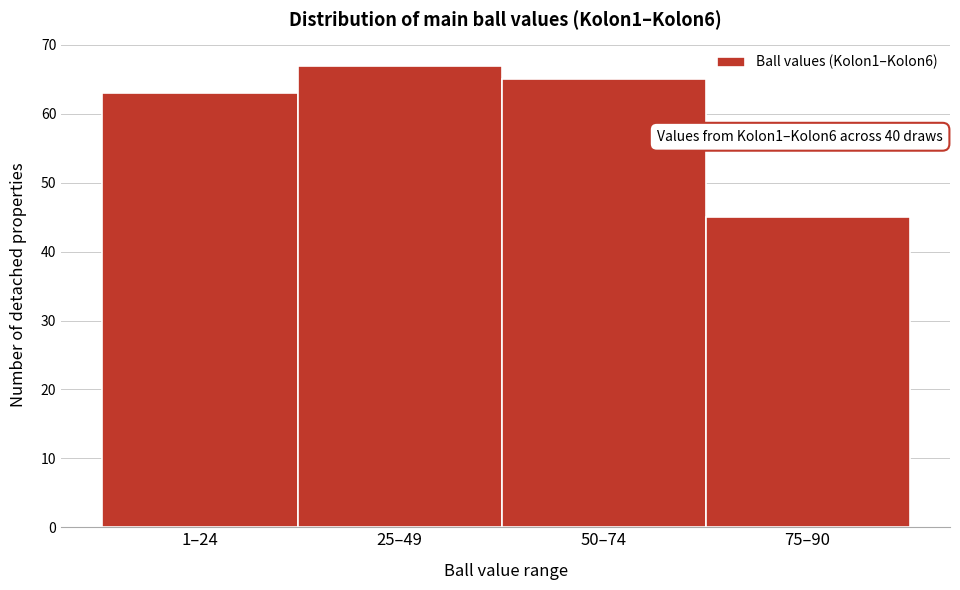

Reading left to right, extract all data points from this chart.

1–24=63	25–49=67	50–74=65	75–90=45